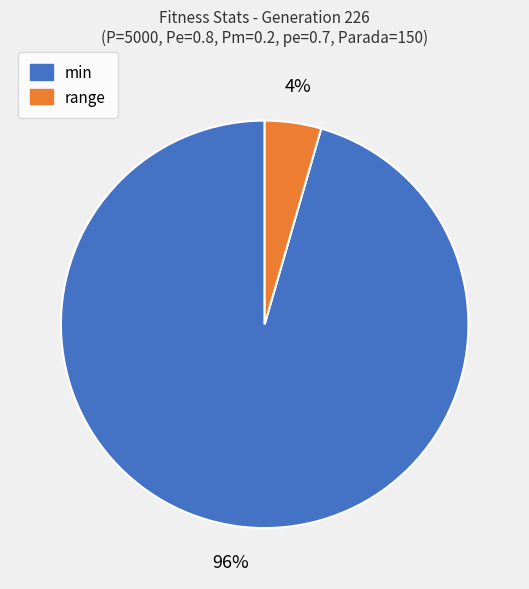

Does any single category account for the majority?

Yes